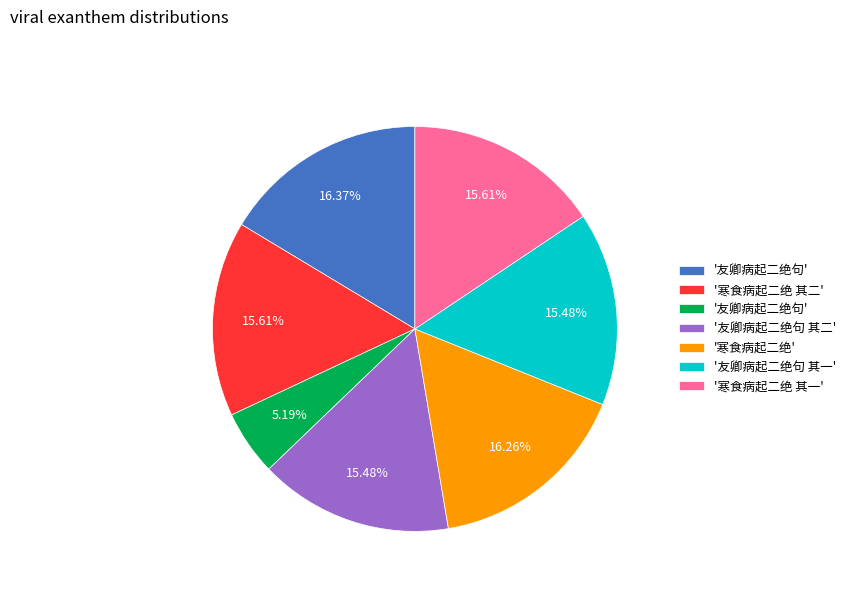

How many segments does this pie chart have?

7